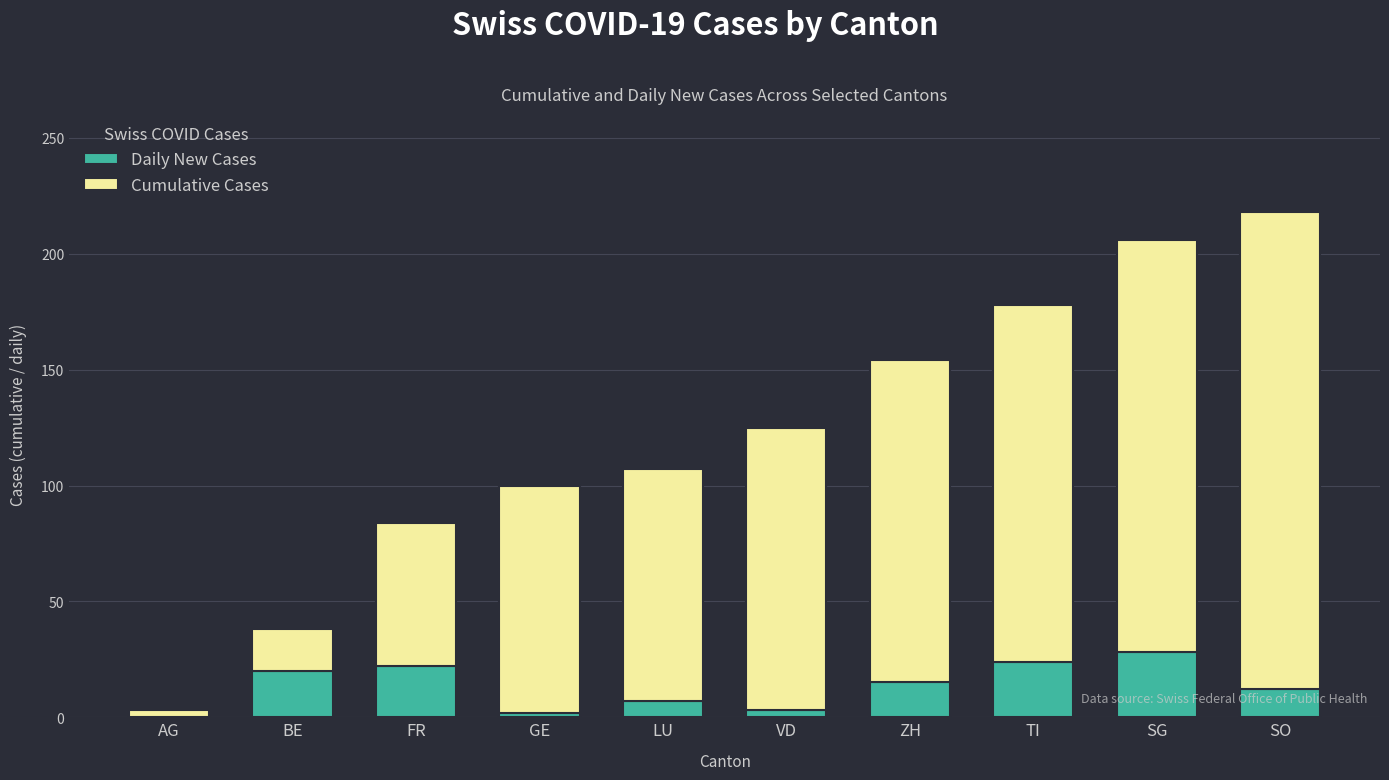

The value of Daily New Cases at SG is 28. True or false?

True